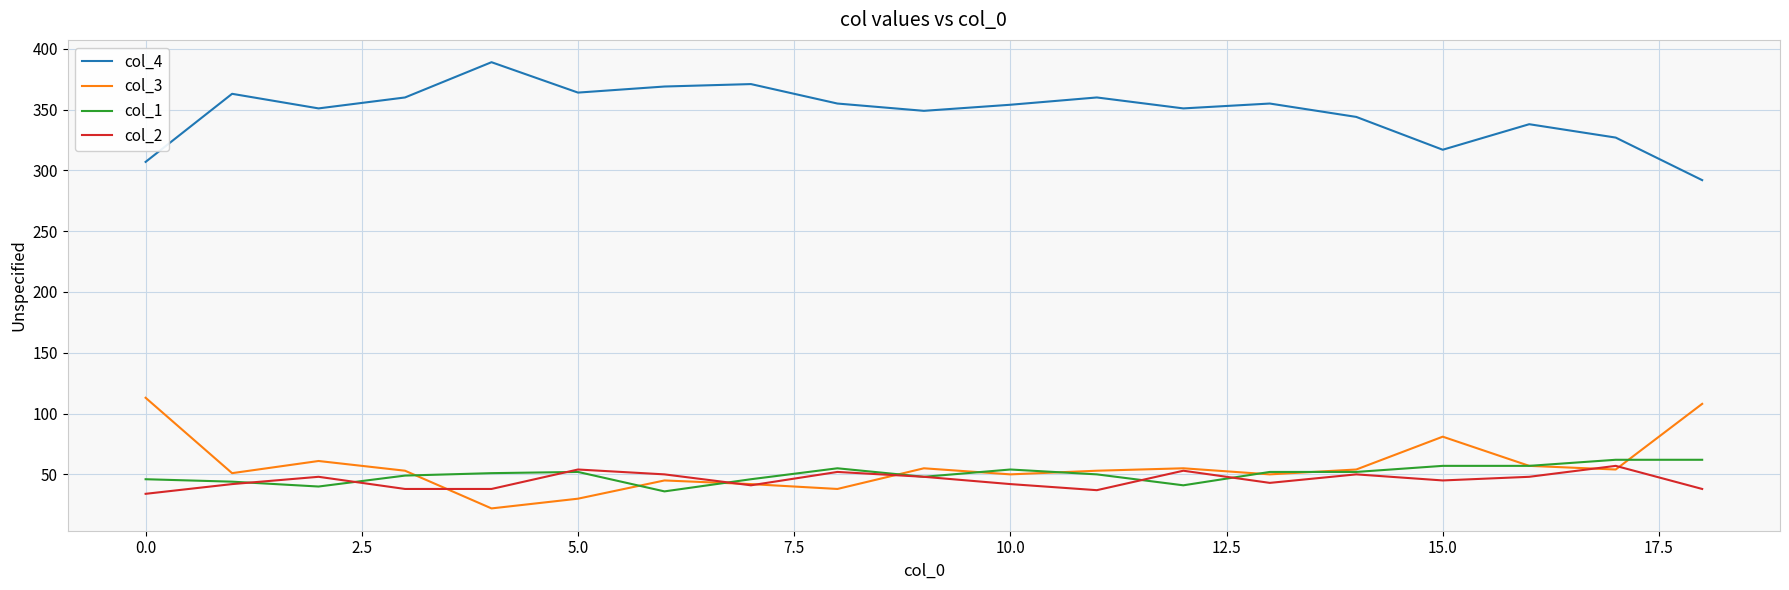

Which series has the largest total across all categories?

col_4